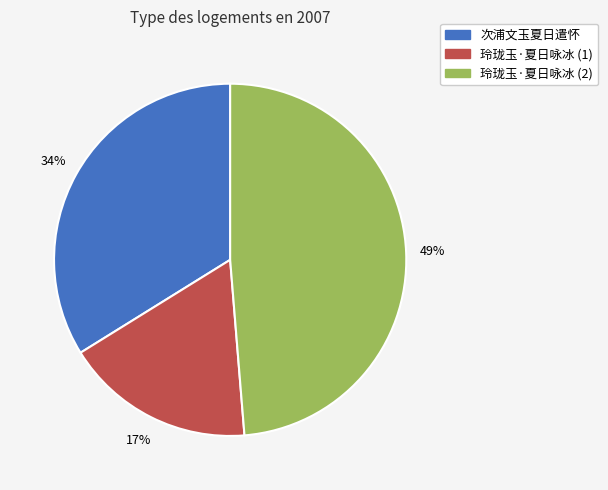

What is the smallest slice in the pie chart?

玲珑玉·夏日咏冰 (1)